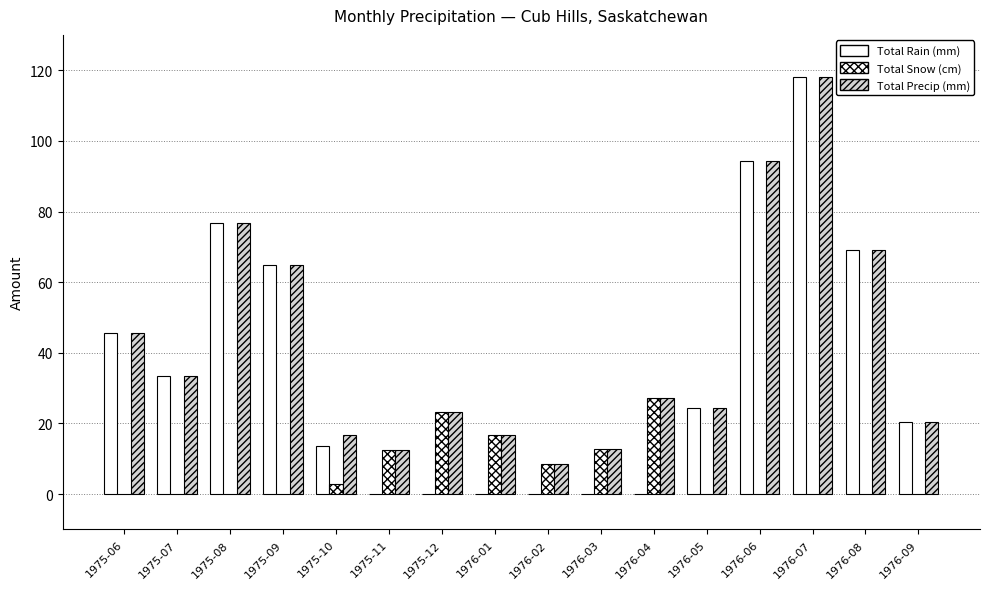

Are the bars horizontal?

No